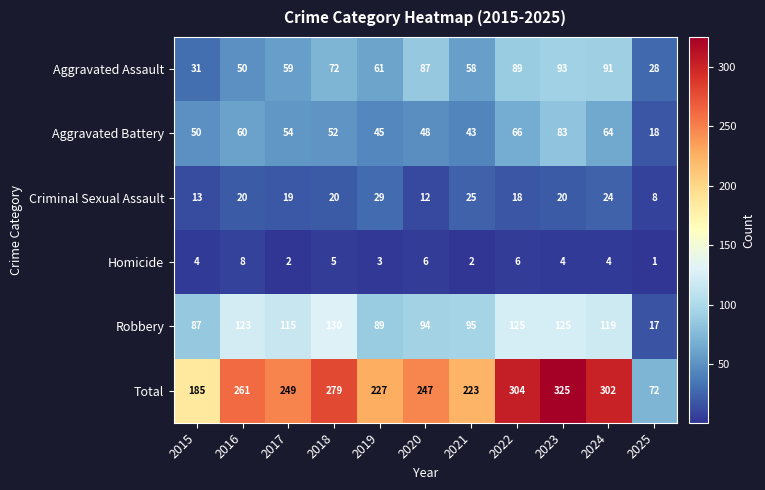

At which category is the sum across all series the highest?

2023